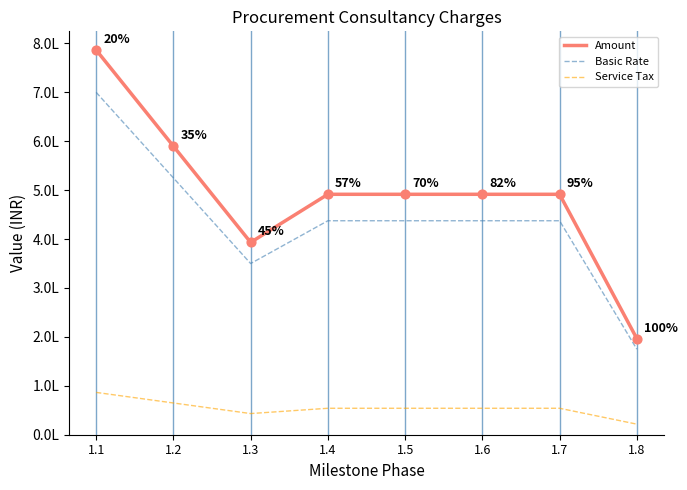

Which series has the largest total across all categories?

Amount